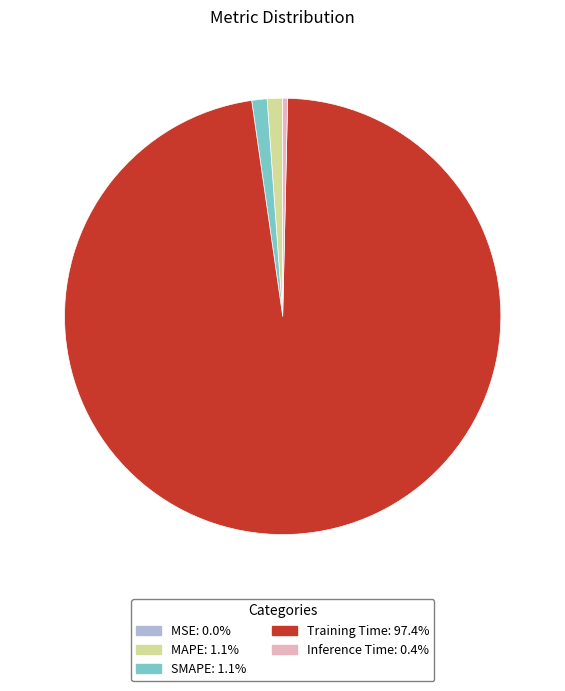

Is the sum of Training Time and MAPE greater than half?

Yes